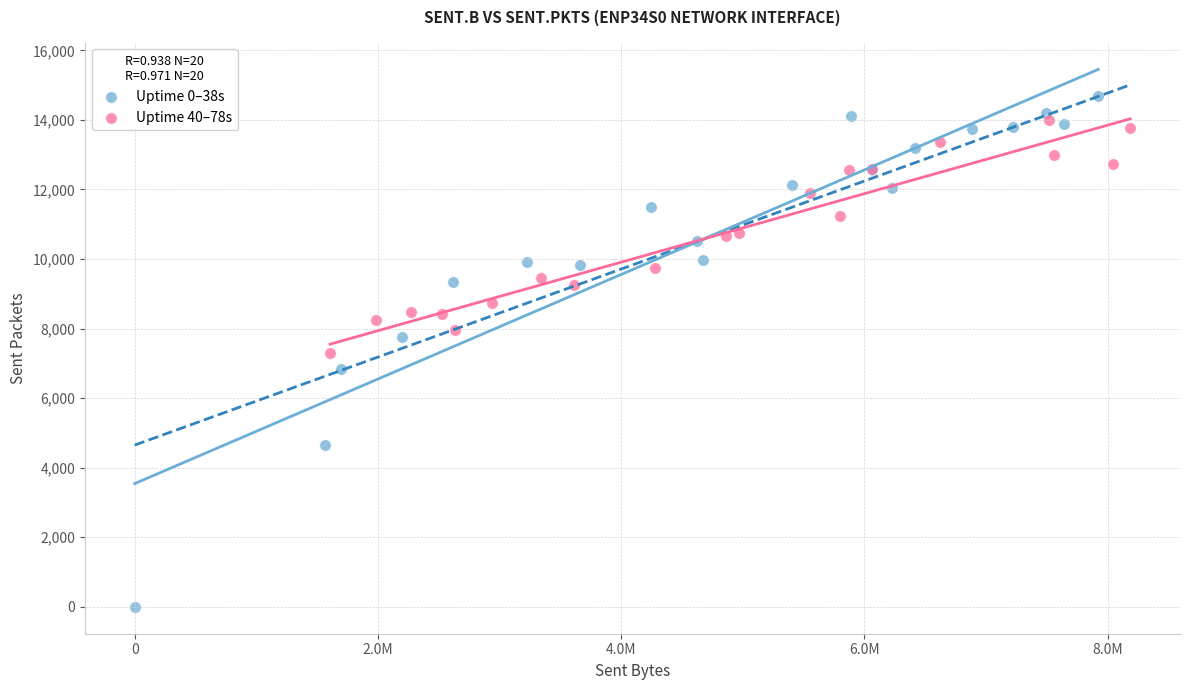

What are all the series names shown in the legend?

Uptime 0–38s, Uptime 40–78s